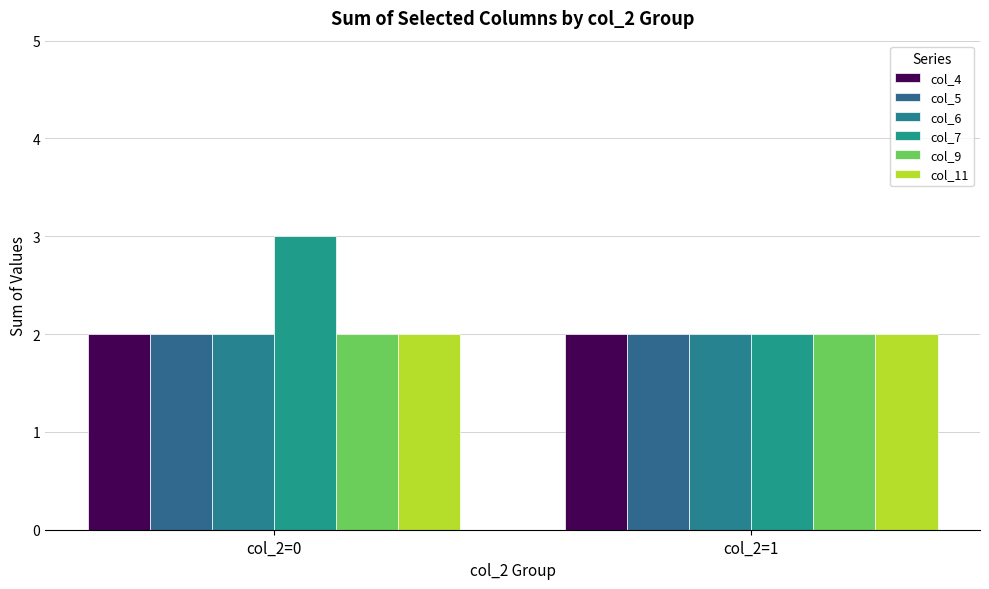

Count the number of data series in this chart.

6